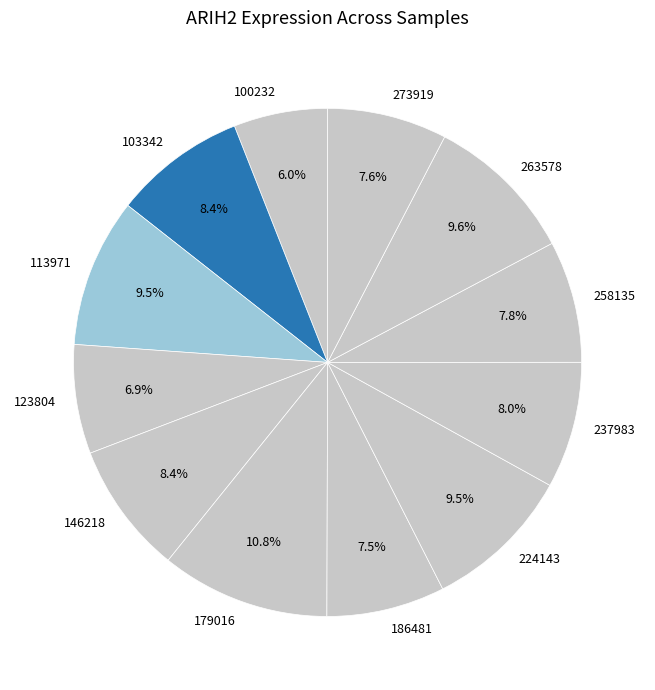

What is the ratio of the value at 263578 to the value at 186481?

1.3